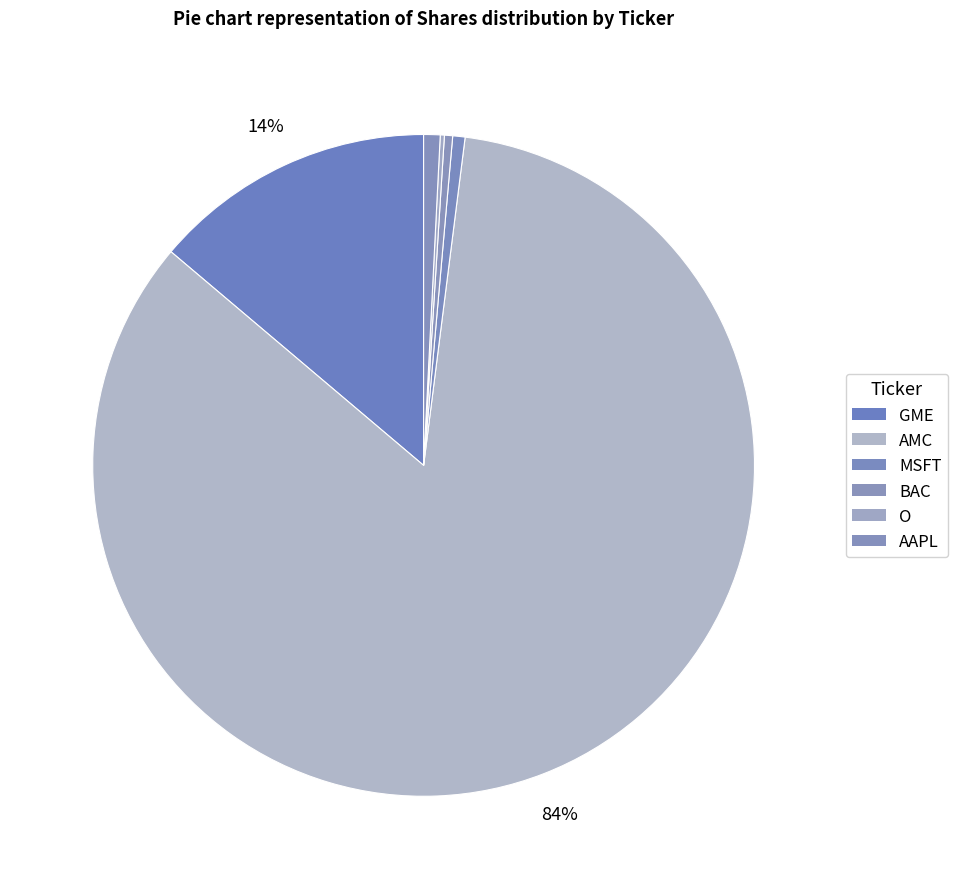

Is there a majority slice in this chart?

Yes